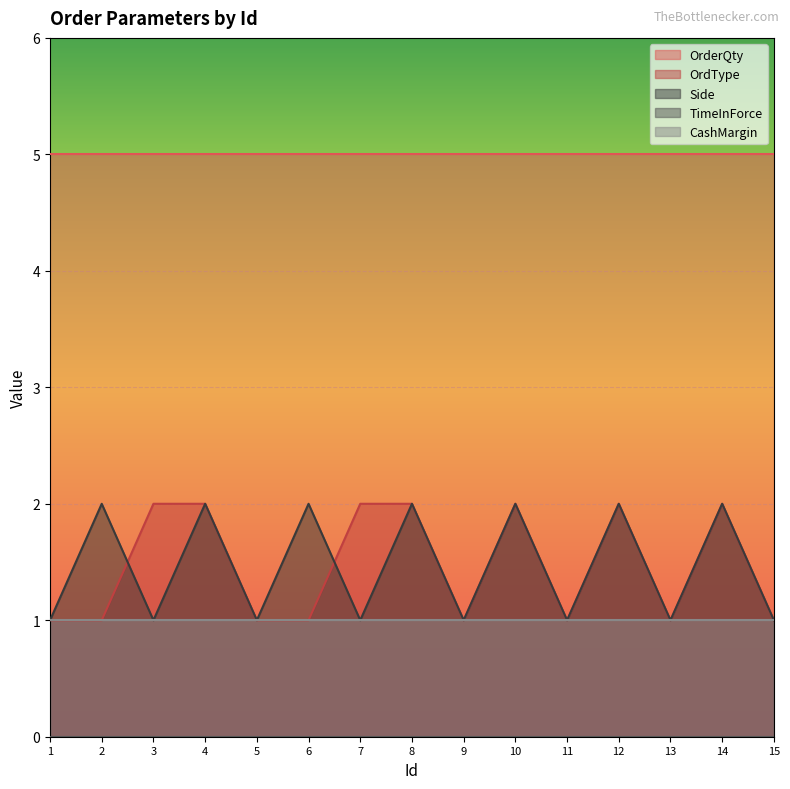

What are all the series names shown in the legend?

OrderQty, OrdType, Side, TimeInForce, CashMargin